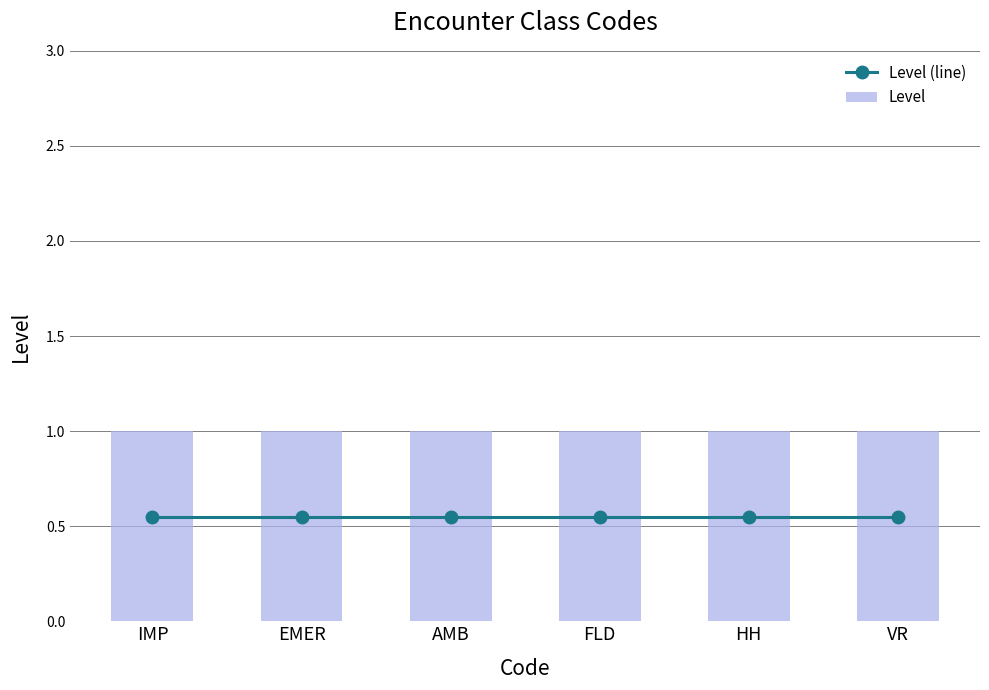

Which series changed the most between EMER and VR?

Level (line)